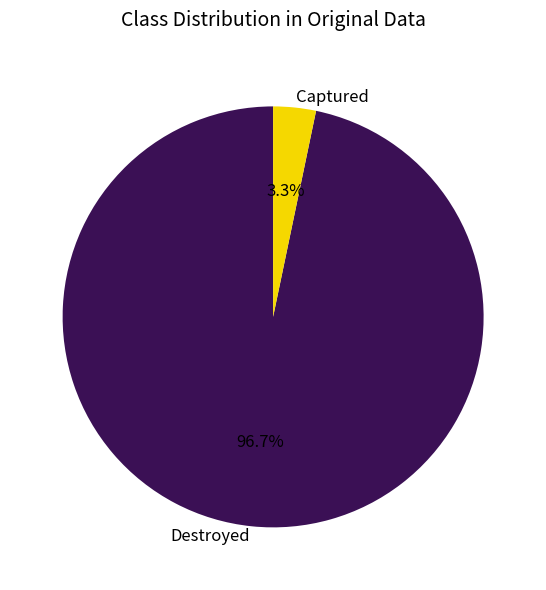

How many slices are in this pie chart?

2